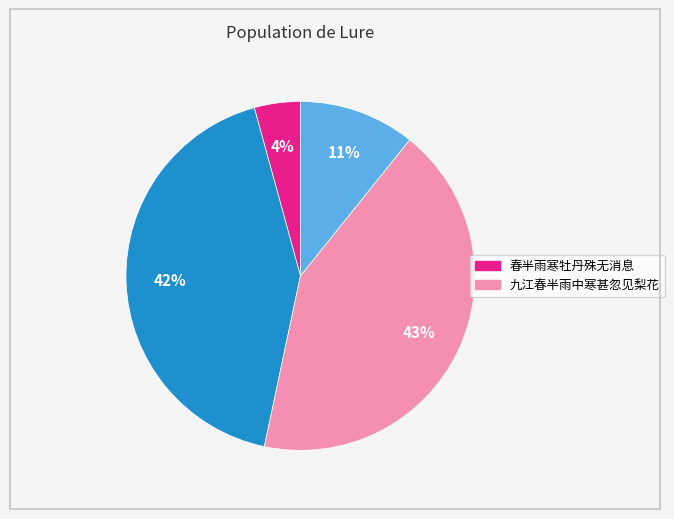

To the nearest percent, what is the average slice percentage?

25%